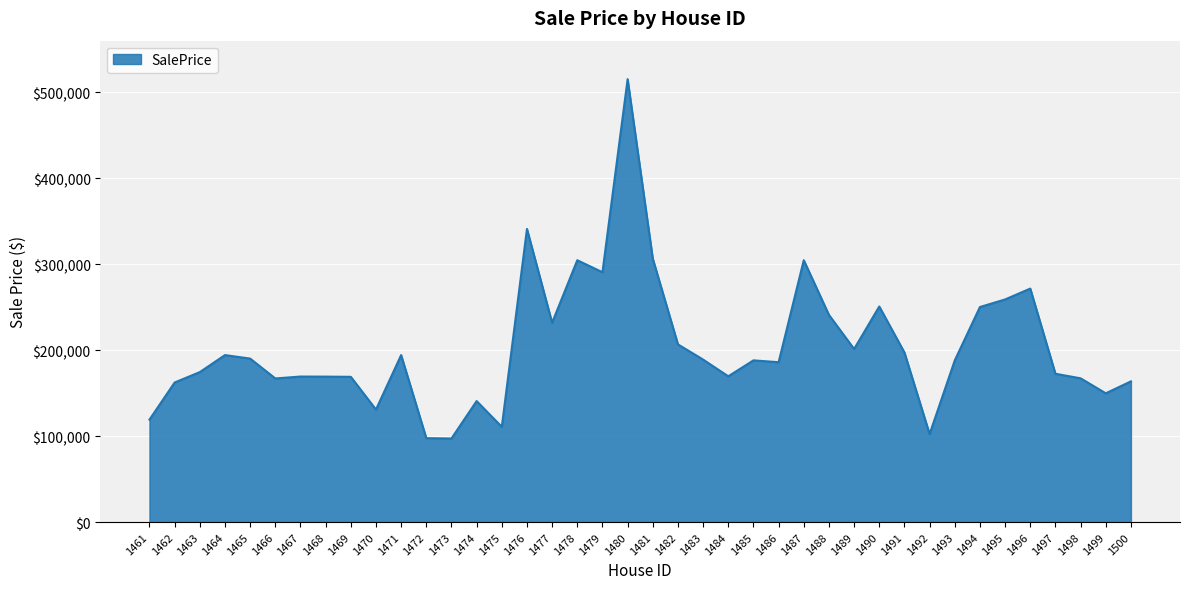

What is the ratio of the value at 1496 to the value at 1478?

0.9